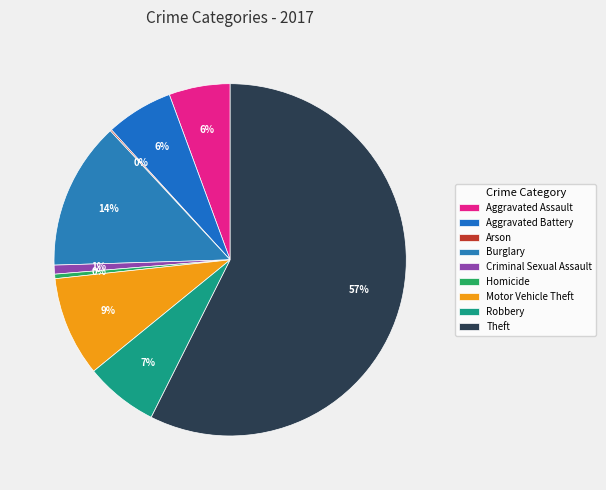

True or false: Homicide accounts for 14% of the total.

False